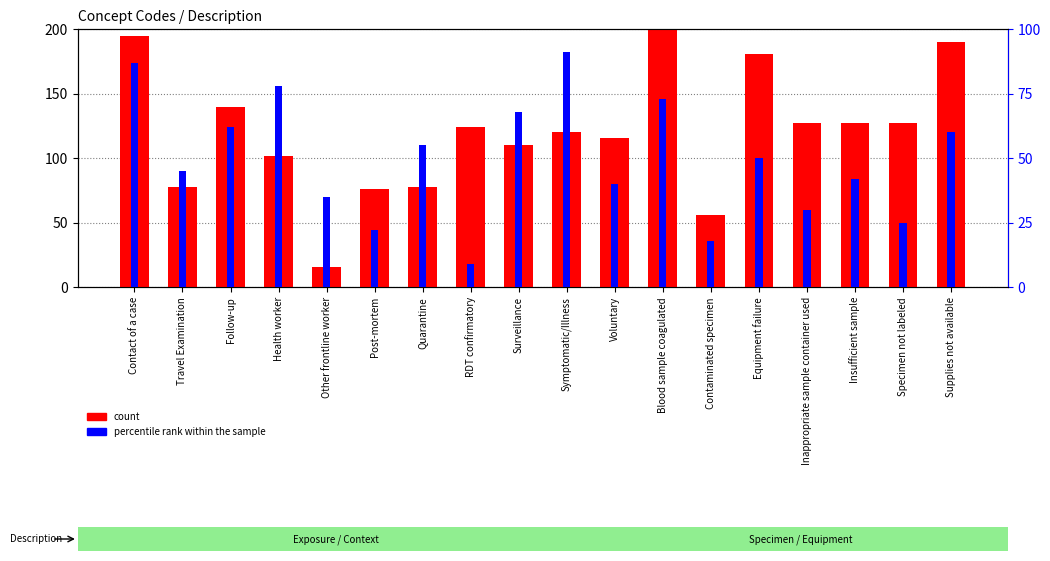

Where is count nearest to the value 107?

Surveillance